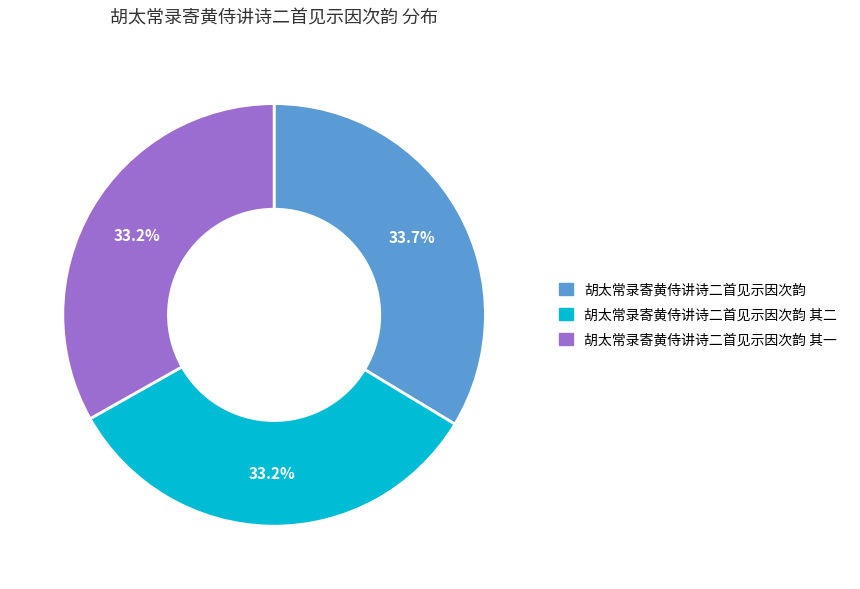

Does any single category account for the majority?

No